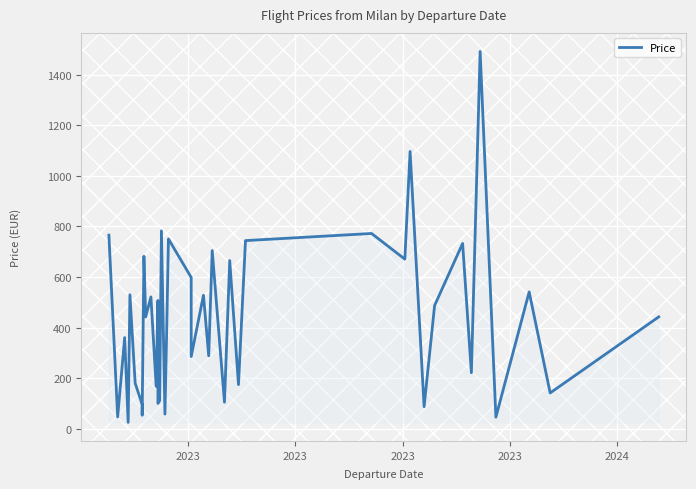

What is the difference between the maximum and minimum values?

1466.8